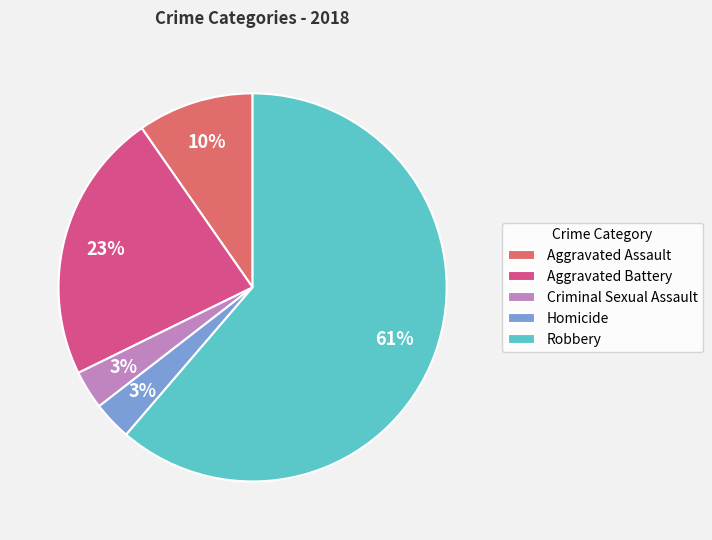

Which category accounts for the majority?

Robbery